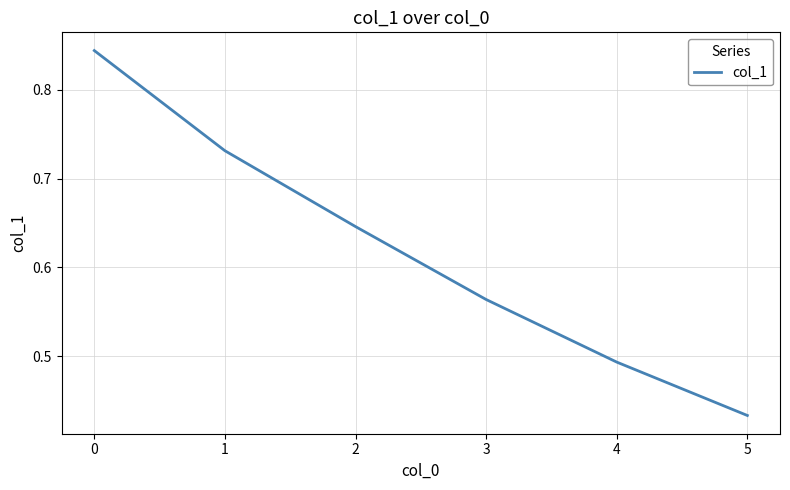

At which category does the chart reach its minimum across all series?

5